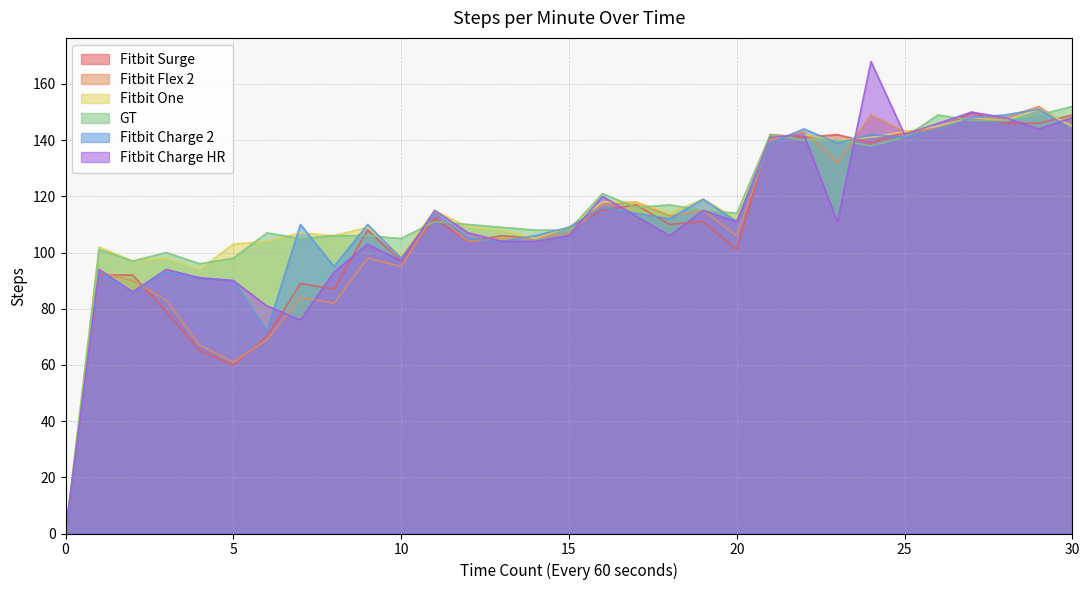

What value does the GT series have at 15, to the nearest 50?

100